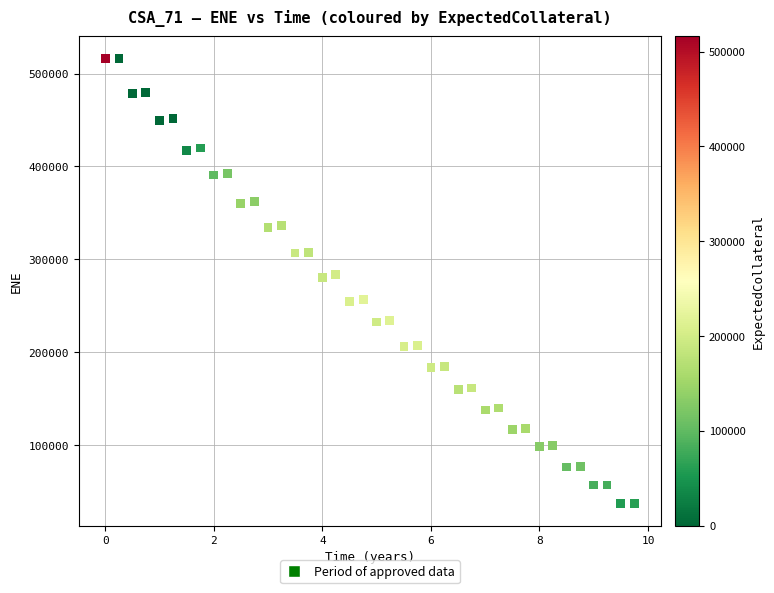

What is the range of X values (max minus min)?

9.7